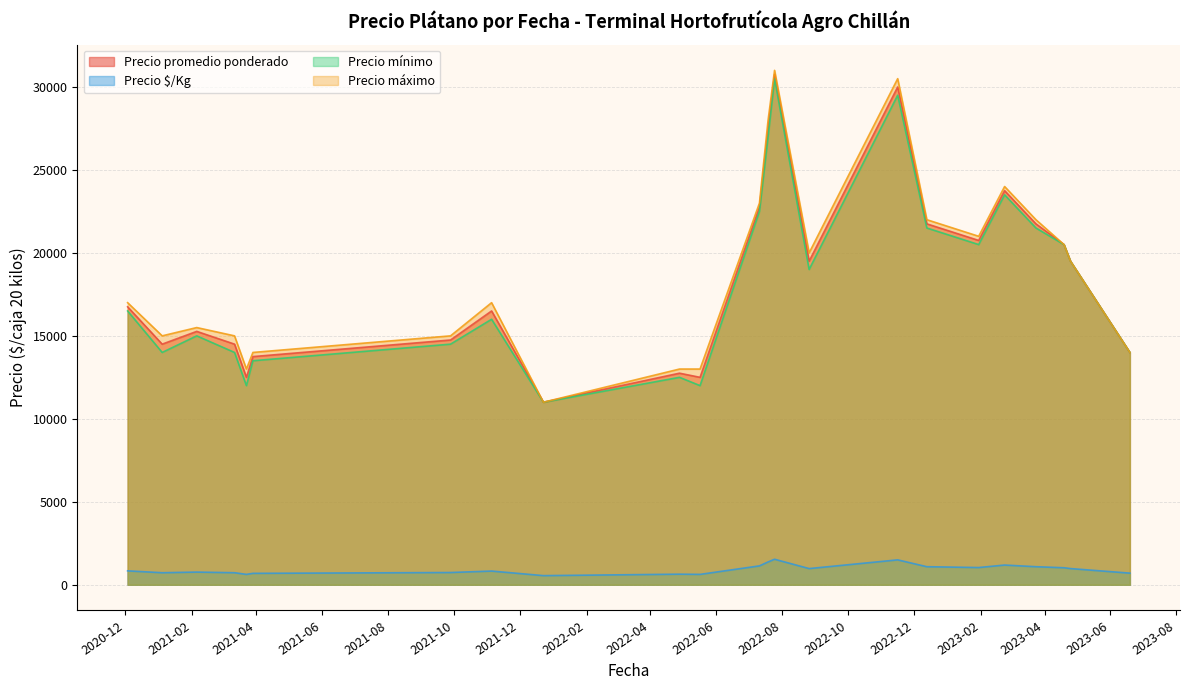

What is the sum of all Precio $/Kg values?

21363.5